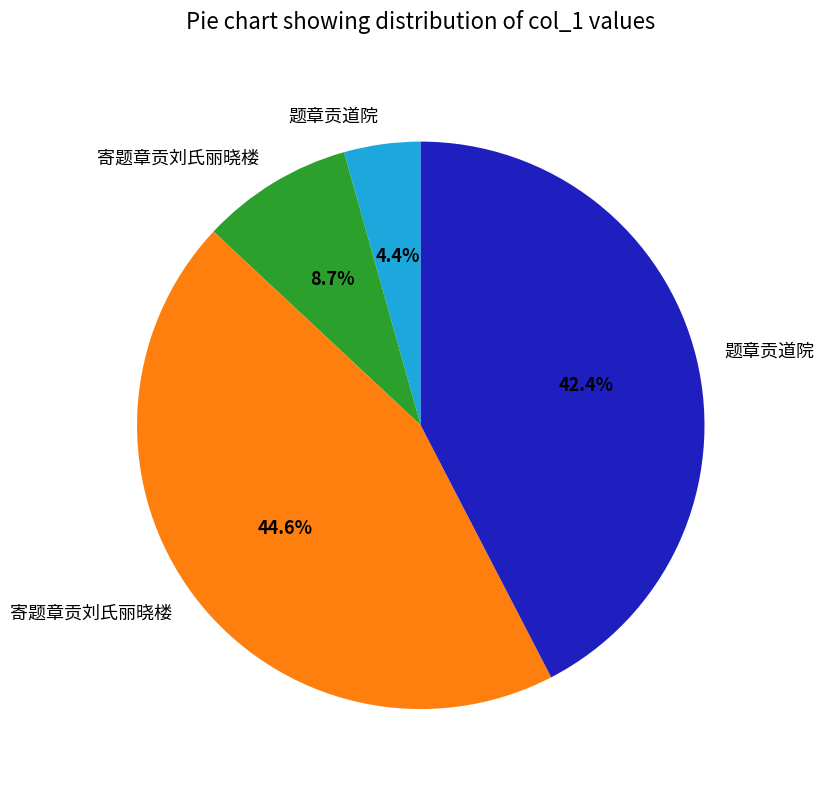

Is there any slice that represents more than half of the pie?

No